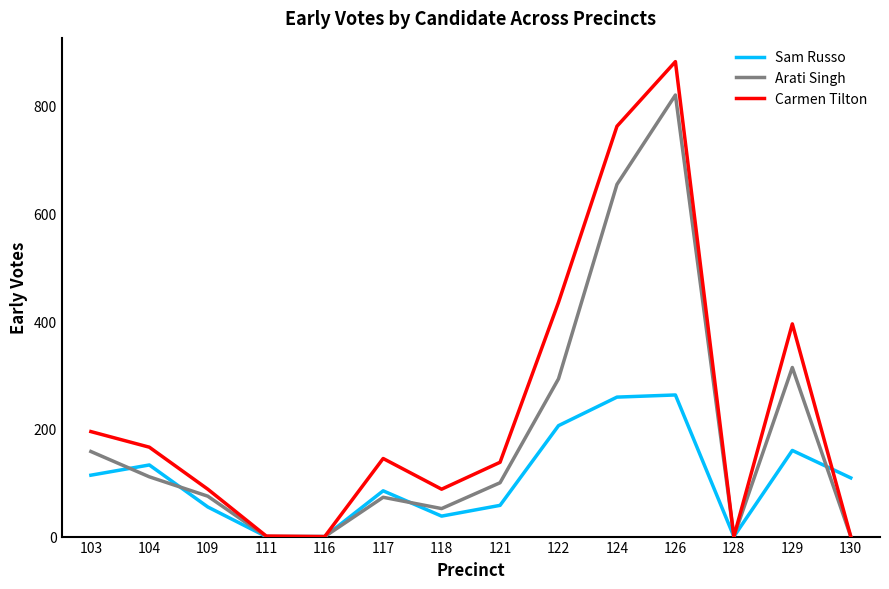

Which series has the largest range (max minus min)?

Carmen Tilton